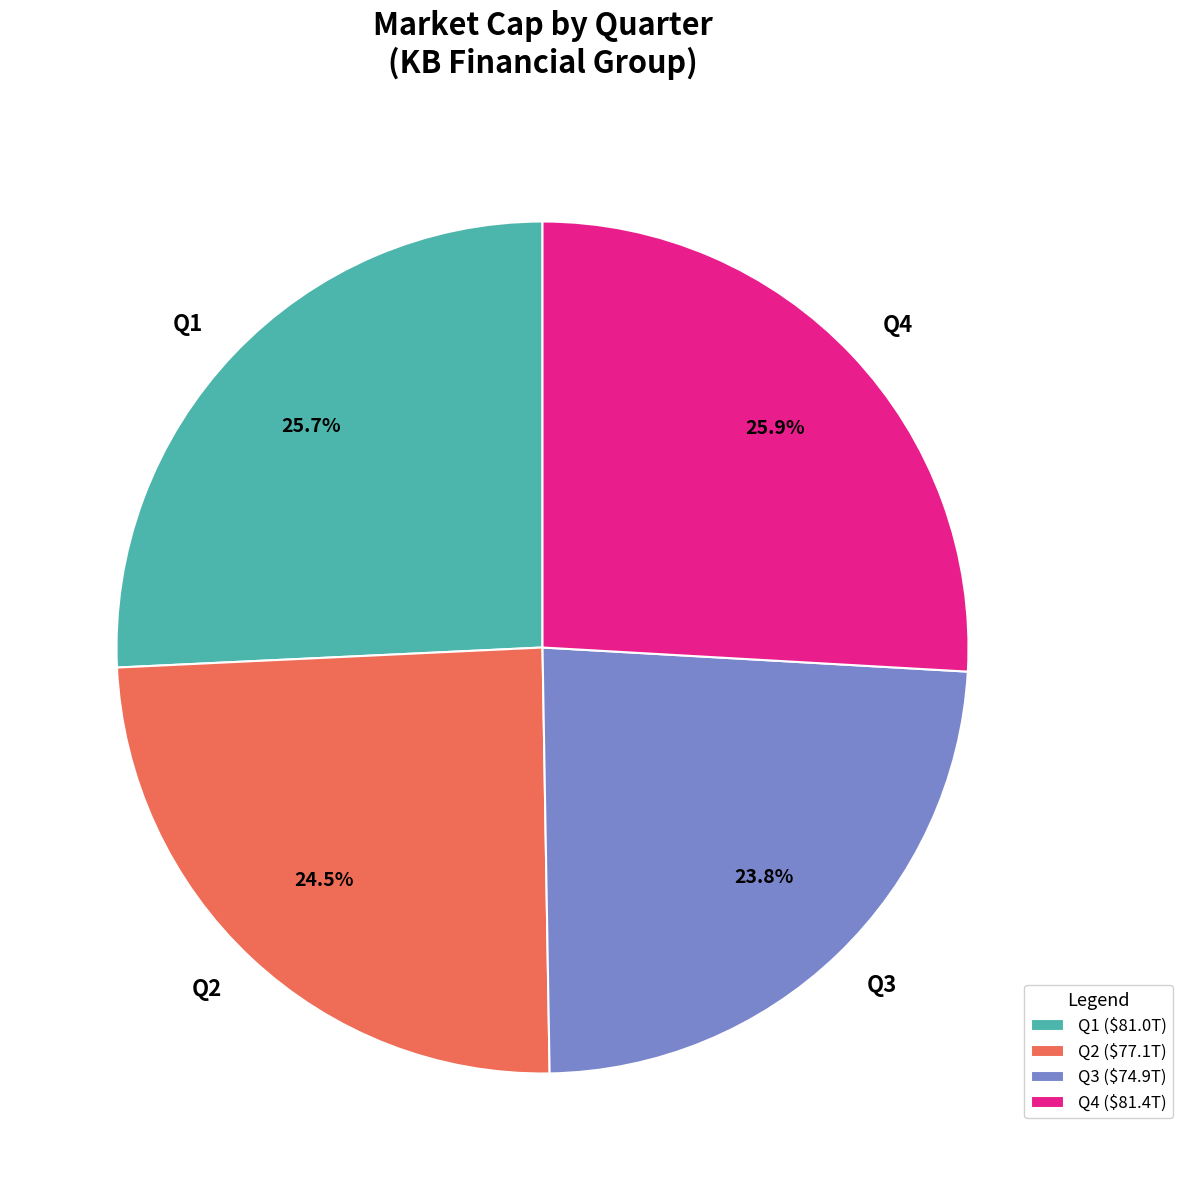

Which has a higher value, Q3 or Q1?

Q1